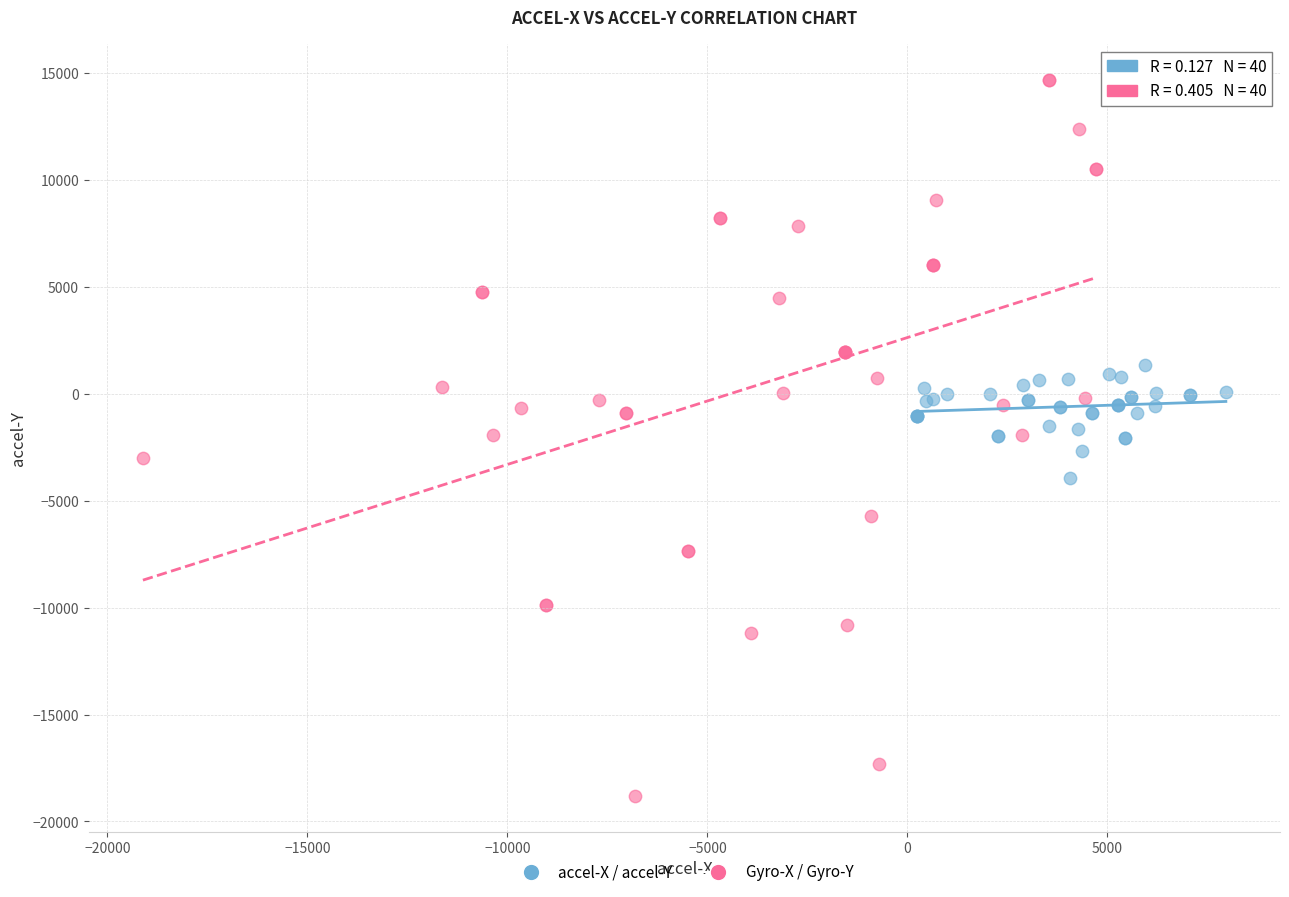

Which series has the largest Y range (max minus min)?

Gyro-X / Gyro-Y